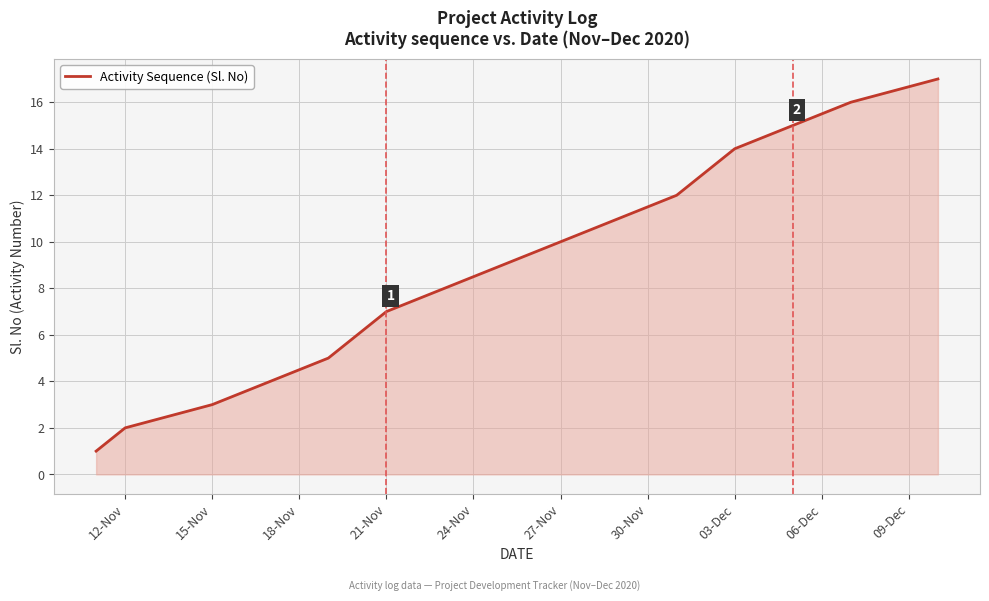

True or false: the data has more than 2 interior local peaks.

False